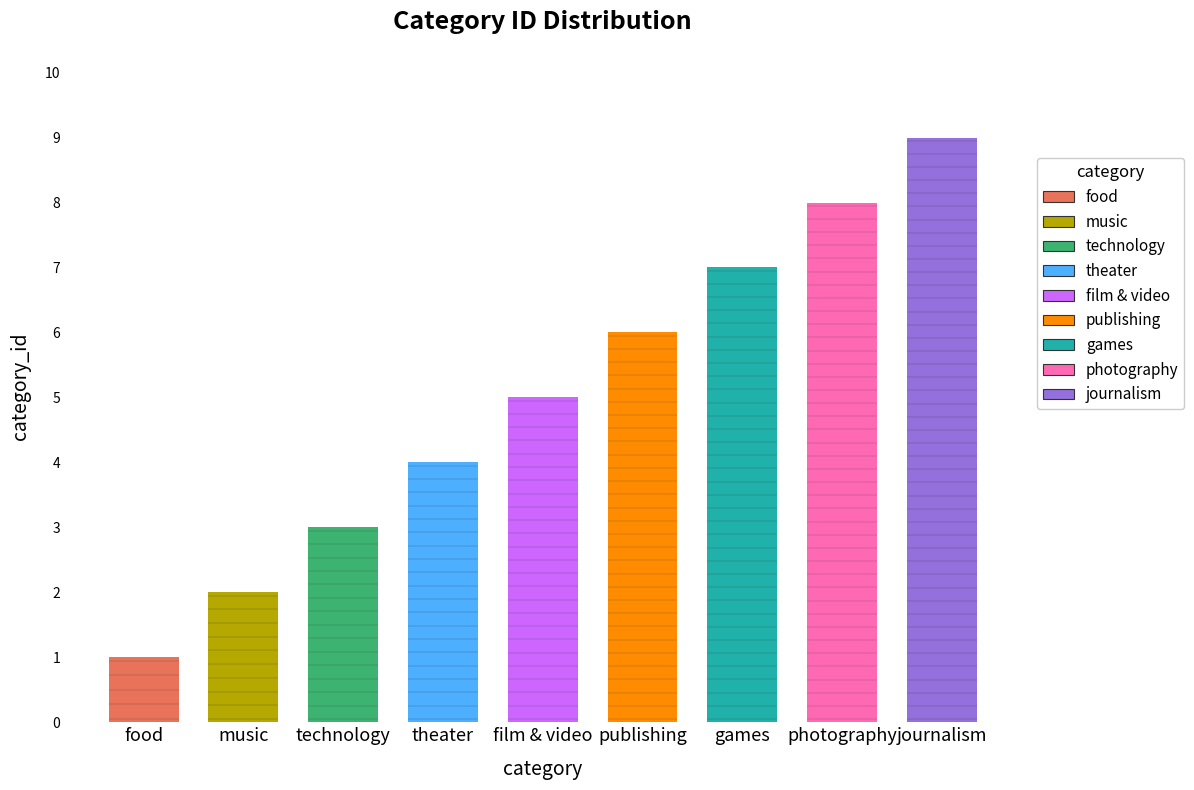

What is the change in value from music to technology?

+1